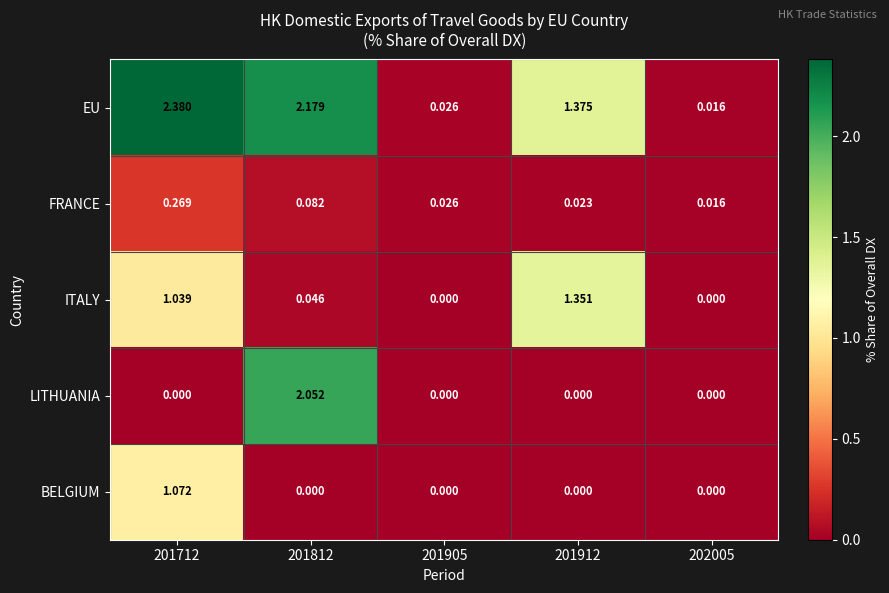

Which label corresponds to the largest value in the chart?

201712